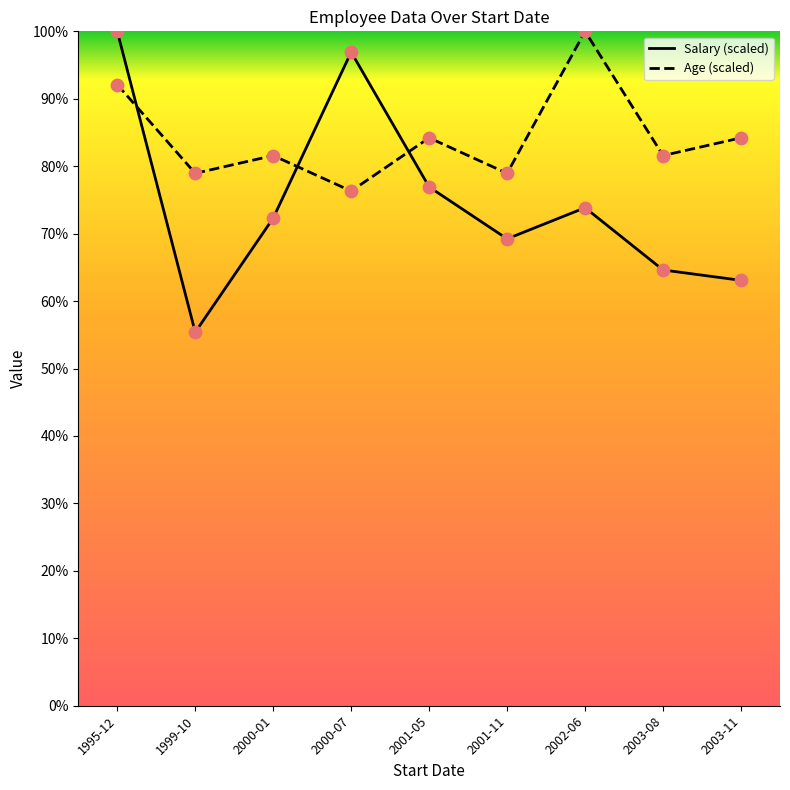

At which category is the sum across all series the highest?

1995-12